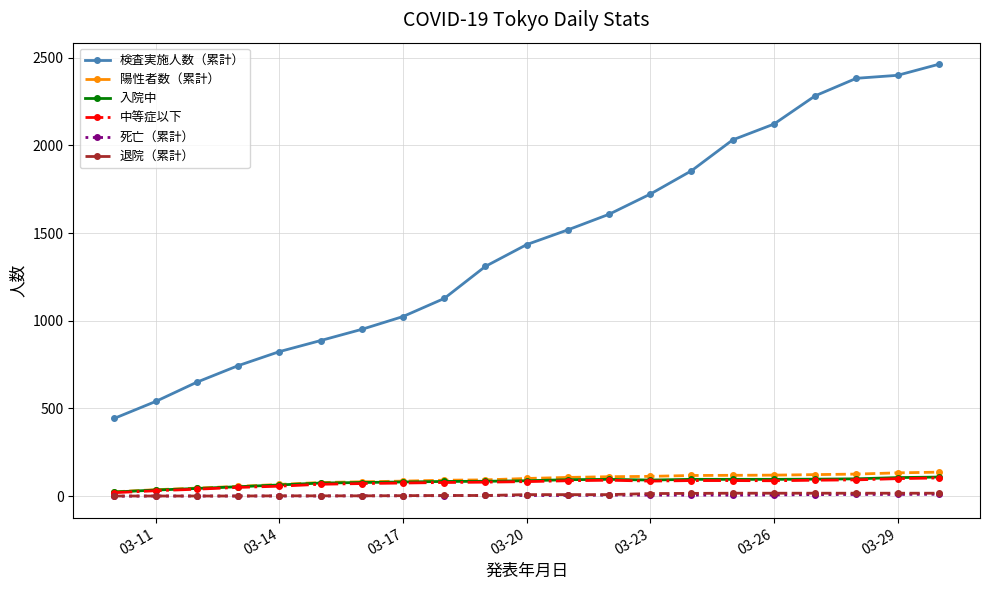

What is the maximum value shown in the chart?

2462